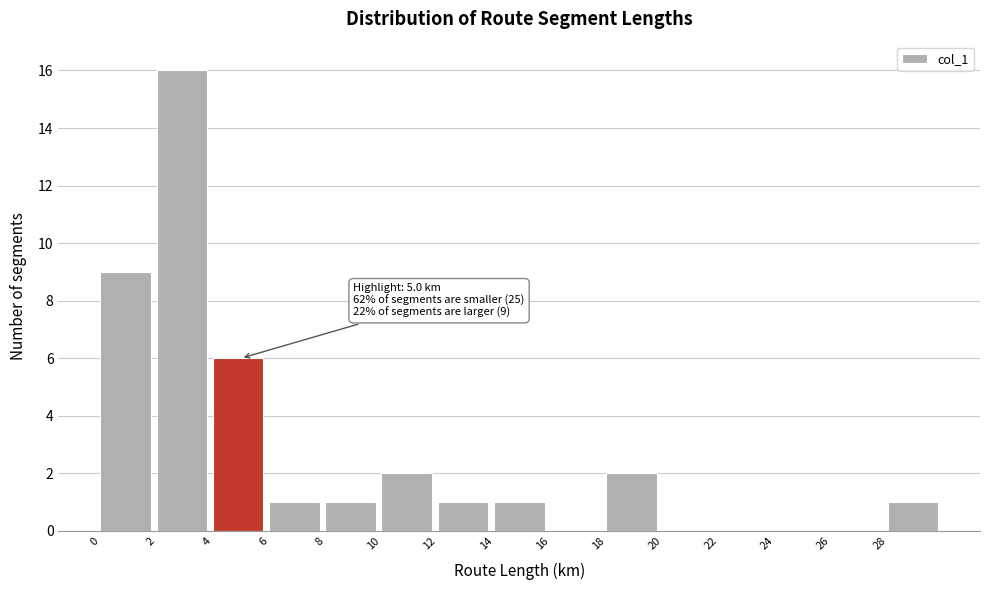

Which range on the x-axis has the tallest bar?

2 to 4